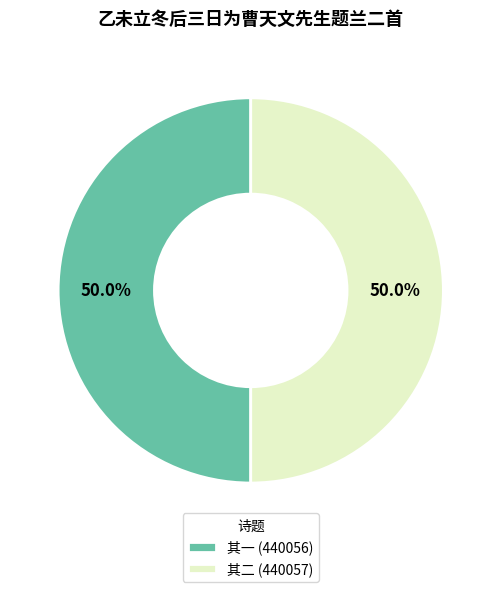

What is the ratio of the value at 其一 (440056) to the value at 其二 (440057)?

1.0